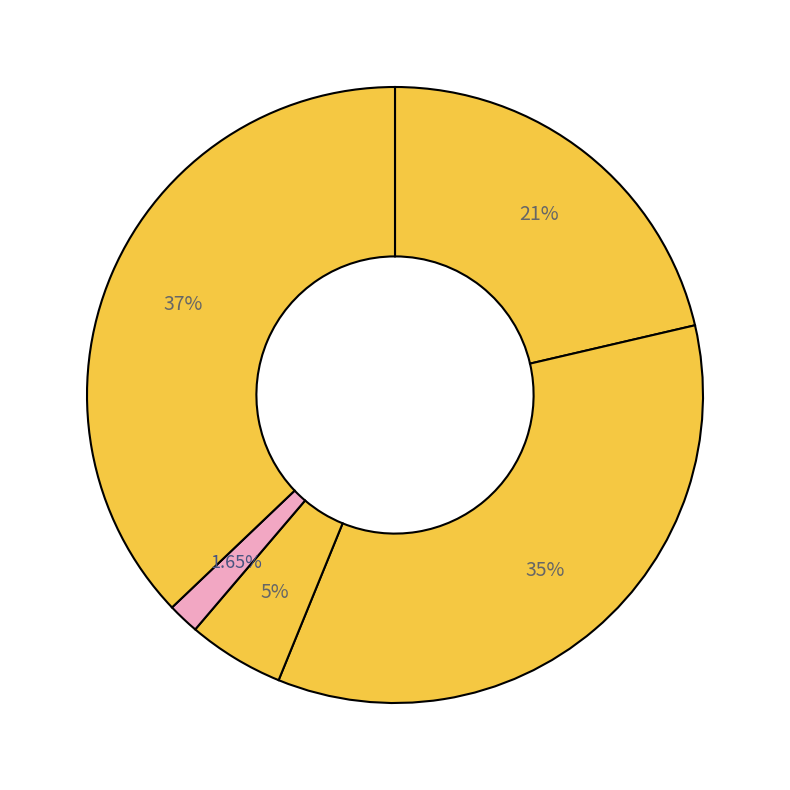

How many slices are in this pie chart?

5